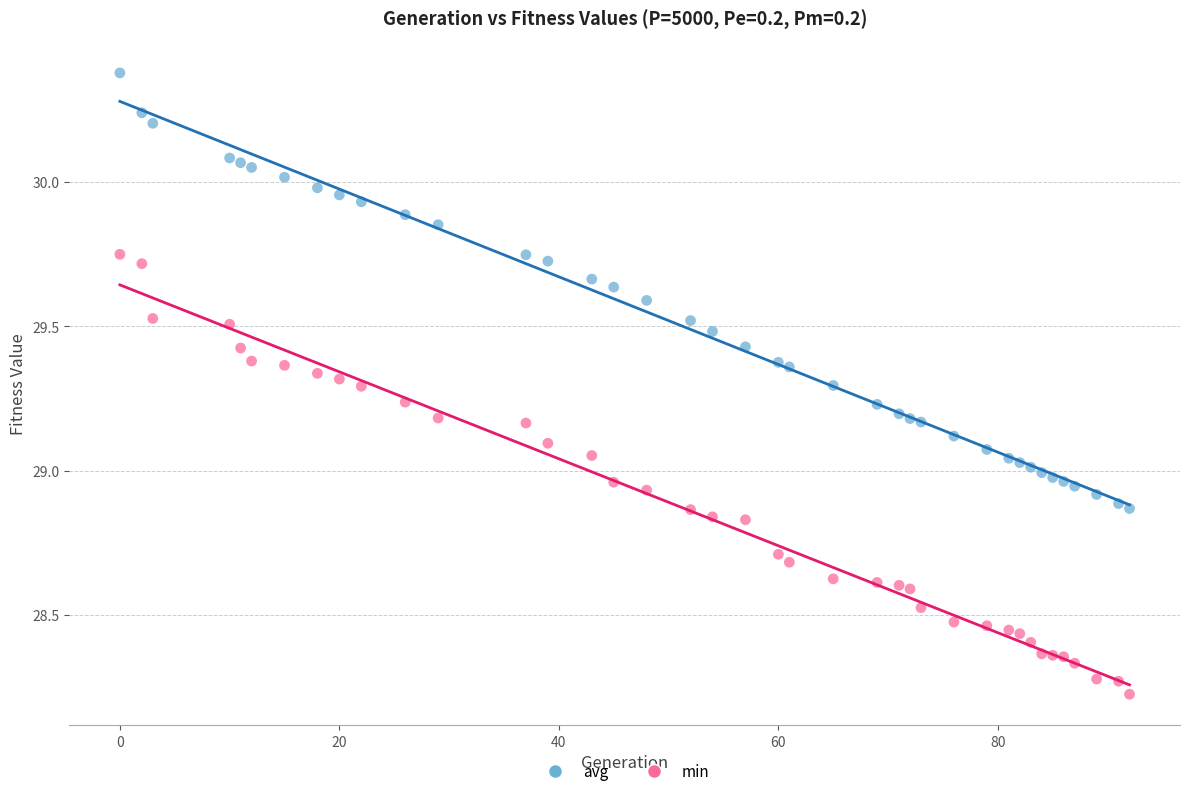

What is the X range (max minus min) for the scatter plot?

92.0